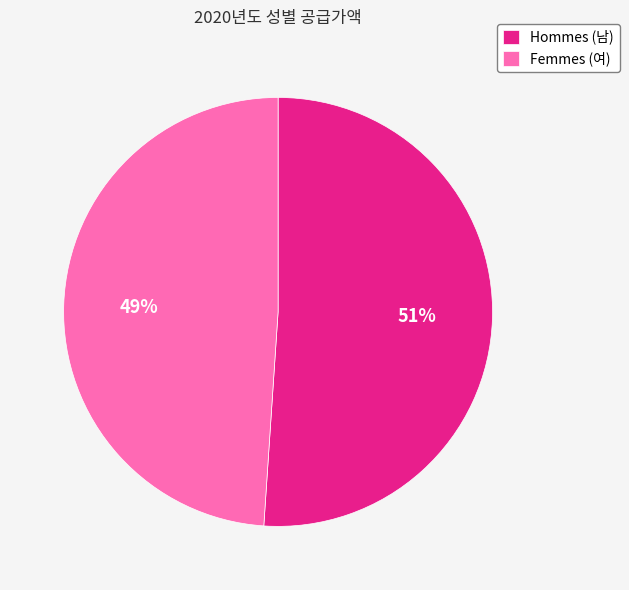

Rank the categories by value from lowest to highest.

Femmes (여), Hommes (남)